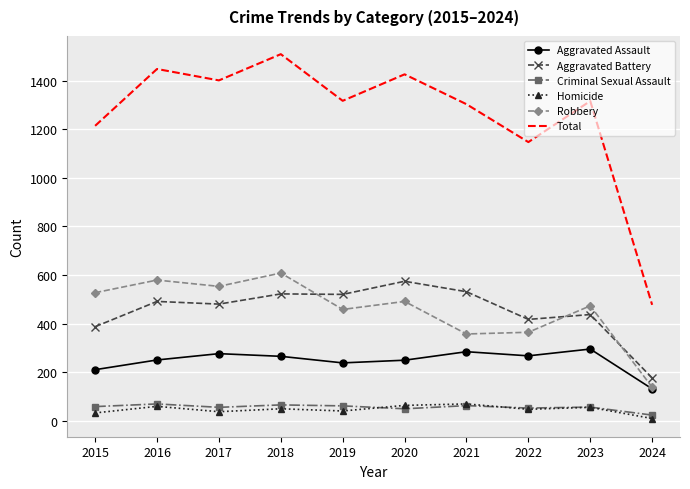

What is the spread (max minus min) of values at 2018?

1460